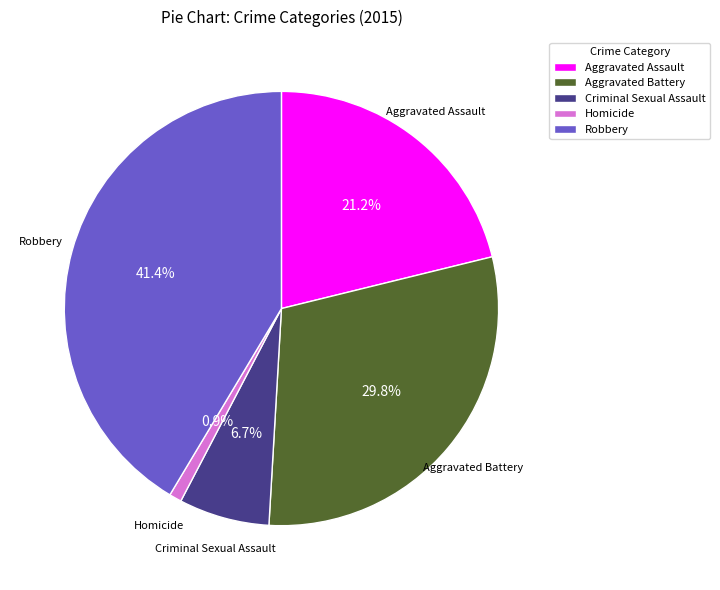

Is there a majority slice in this chart?

No